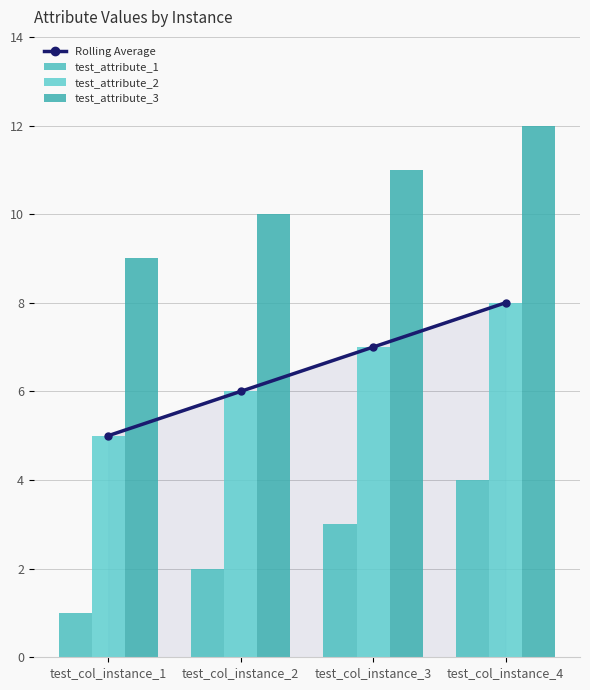

Which series has the widest spread of values?

Rolling Average